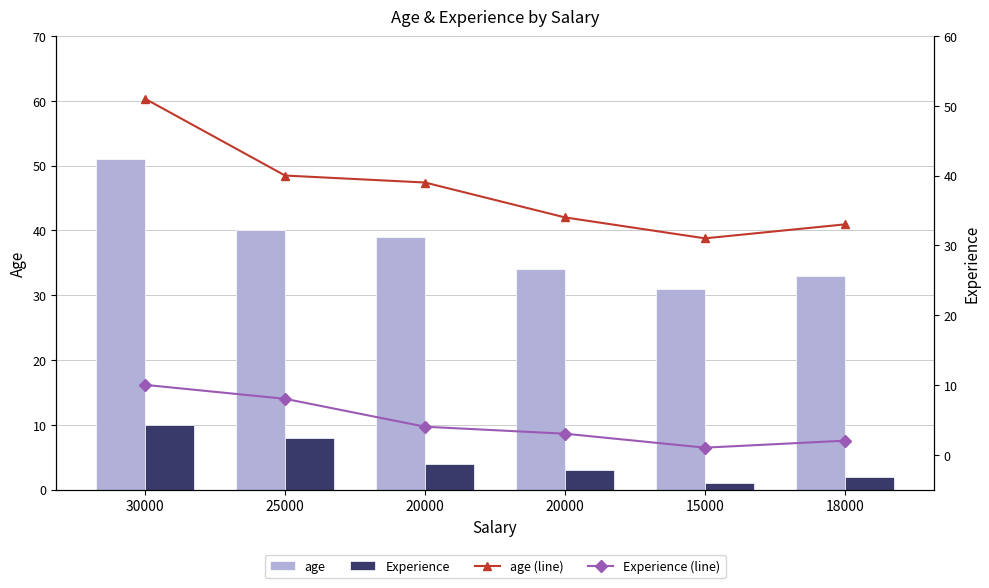

What is the label of the 3rd bar from the right?

20000